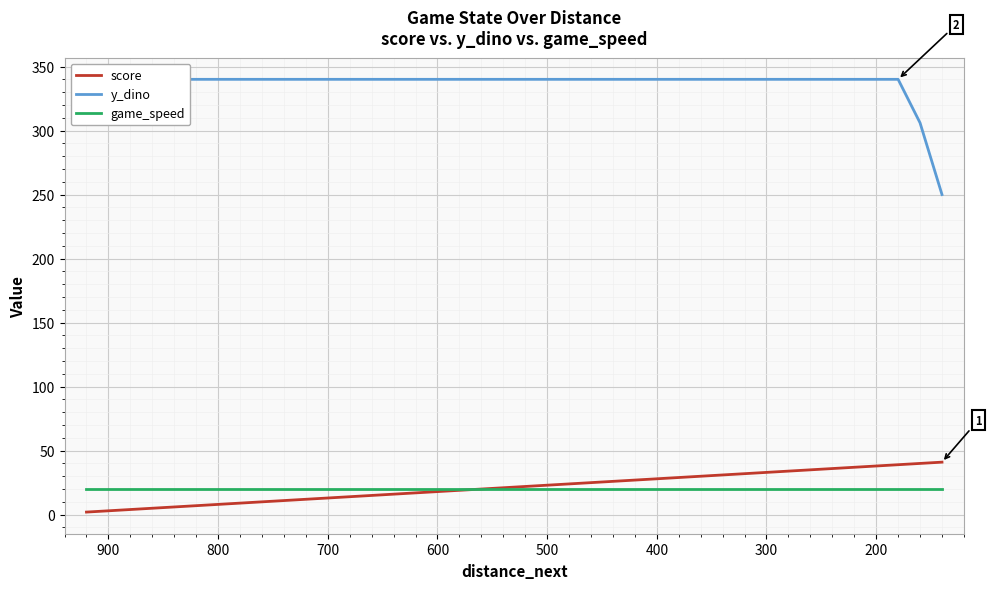

At how many categories does at least one series exceed 84?

40